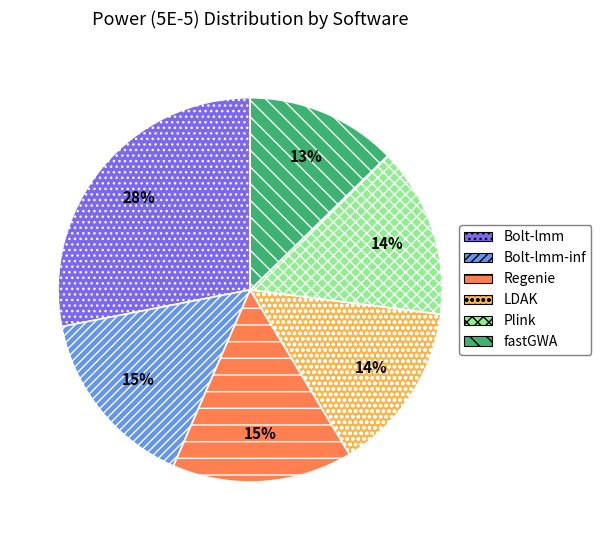

How many slices are in this pie chart?

6